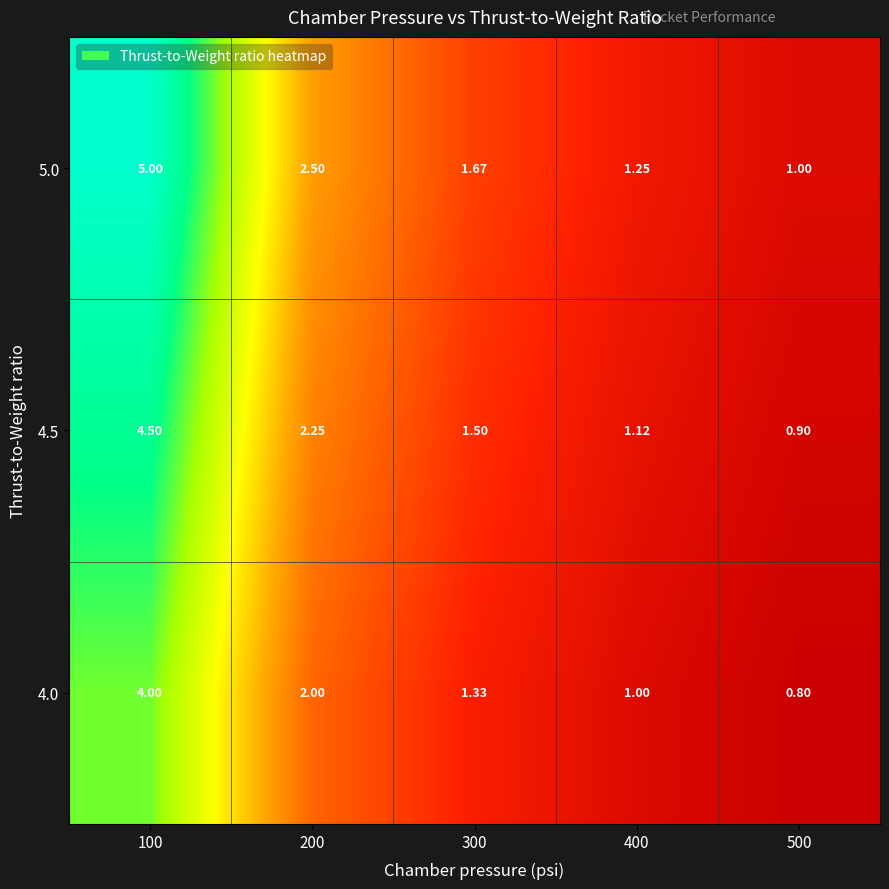

Is the value of 4.5 at 300 greater than the value of 5.0 at 300?

No